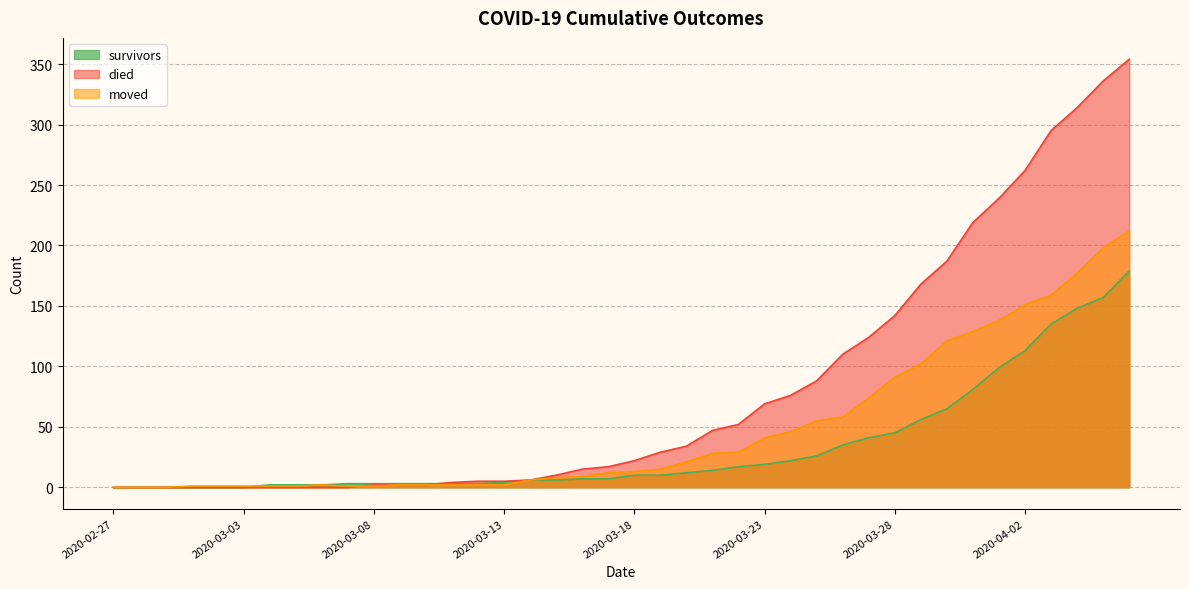

True or false: died and survivors intersect in this chart.

True